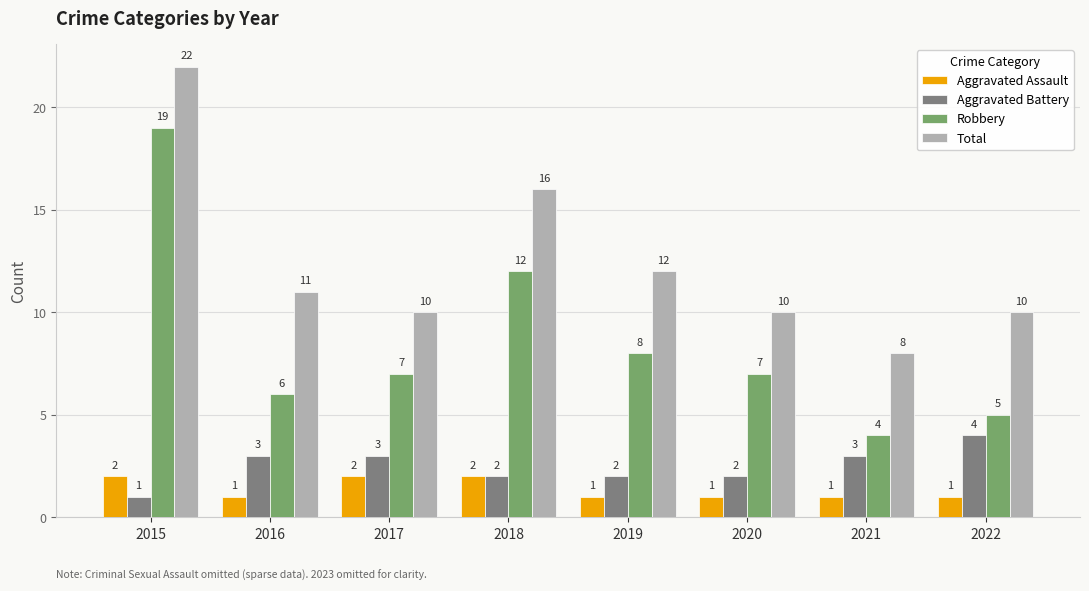

What is the difference between the maximum and minimum values in the Robbery series?

15